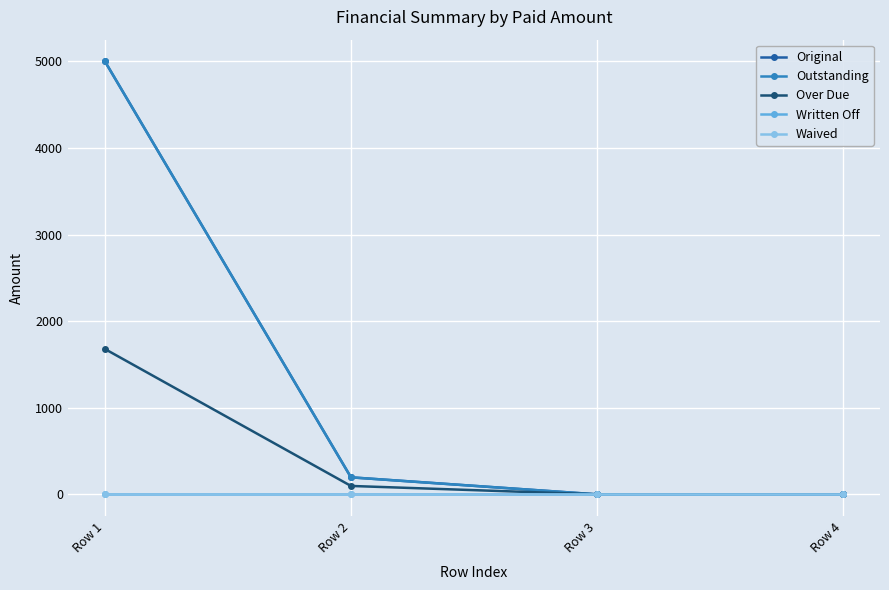

Which series has the largest range (max minus min)?

Original